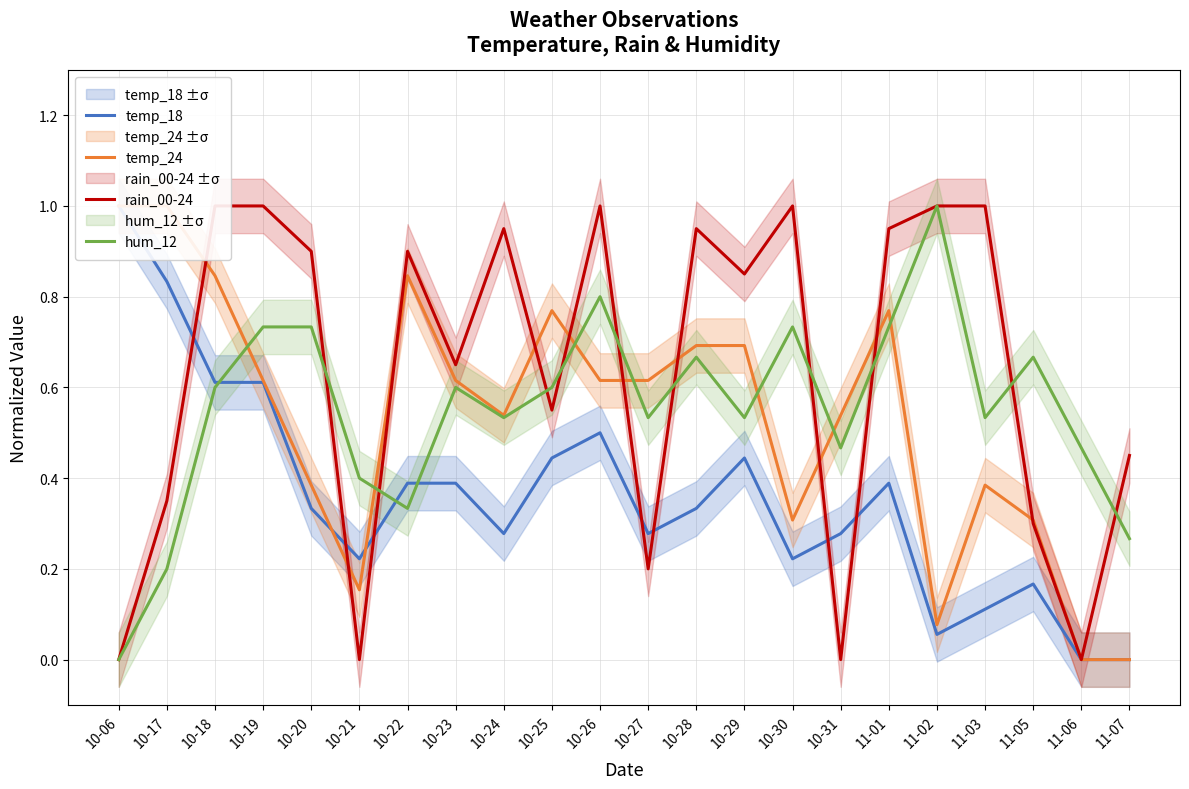

Reading left to right, list all the values displayed in this chart.

temp_18: 1.0	0.8	0.6	0.6	0.3	0.2	0.4	0.4	0.3	0.4	0.5	0.3	0.3	0.4	0.2	0.3	0.4	0.1	0.1	0.2	0.0	0.0
temp_24: 1.0	1.0	0.8	0.6	0.4	0.2	0.8	0.6	0.5	0.8	0.6	0.6	0.7	0.7	0.3	0.5	0.8	0.1	0.4	0.3	0.0	0.0
rain_00-24: 0.0	0.3	1.0	1.0	0.9	0.0	0.9	0.7	0.9	0.6	1.0	0.2	0.9	0.8	1.0	0.0	0.9	1.0	1.0	0.3	0.0	0.5
hum_12: 0.0	0.2	0.6	0.7	0.7	0.4	0.3	0.6	0.5	0.6	0.8	0.5	0.7	0.5	0.7	0.5	0.7	1.0	0.5	0.7	0.5	0.3